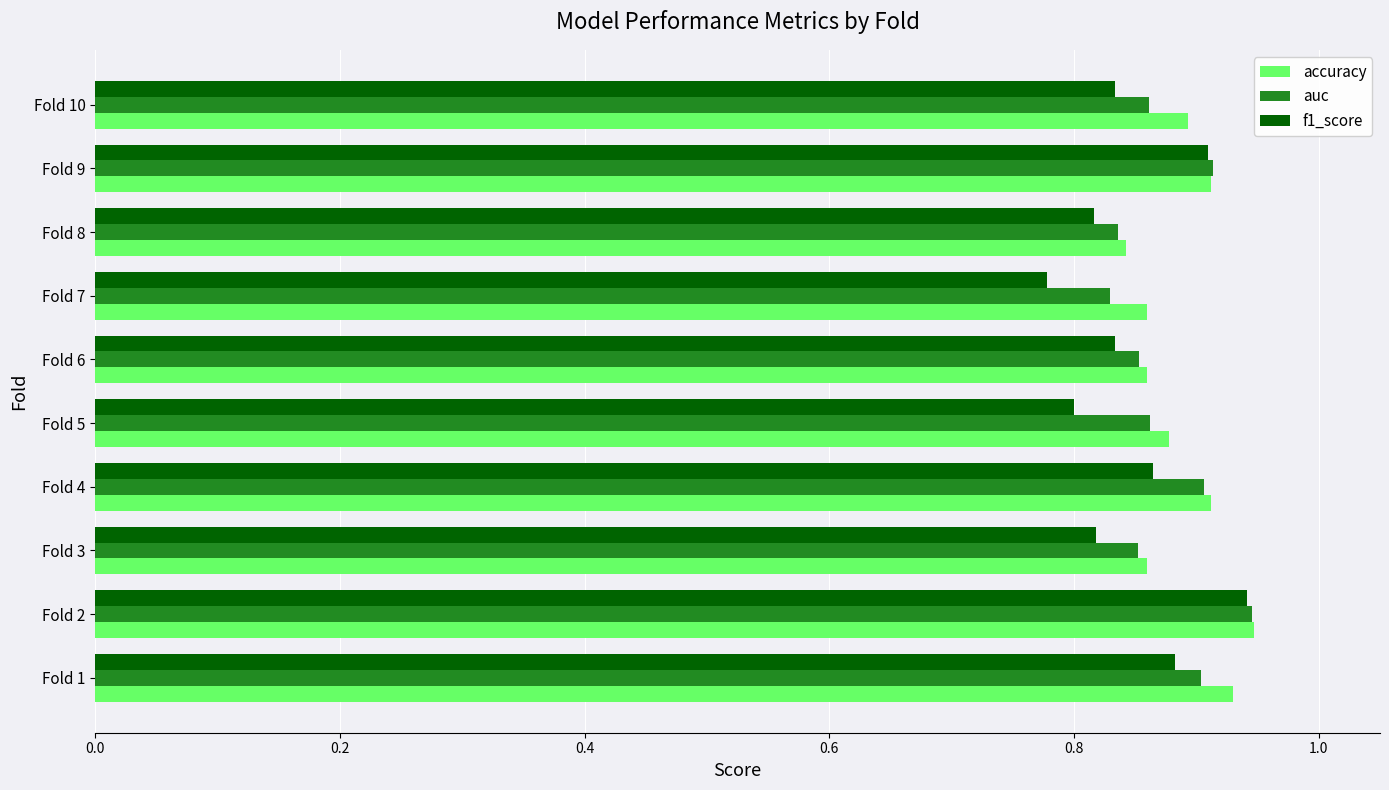

Count the auc values in the range 0 to 1.

10